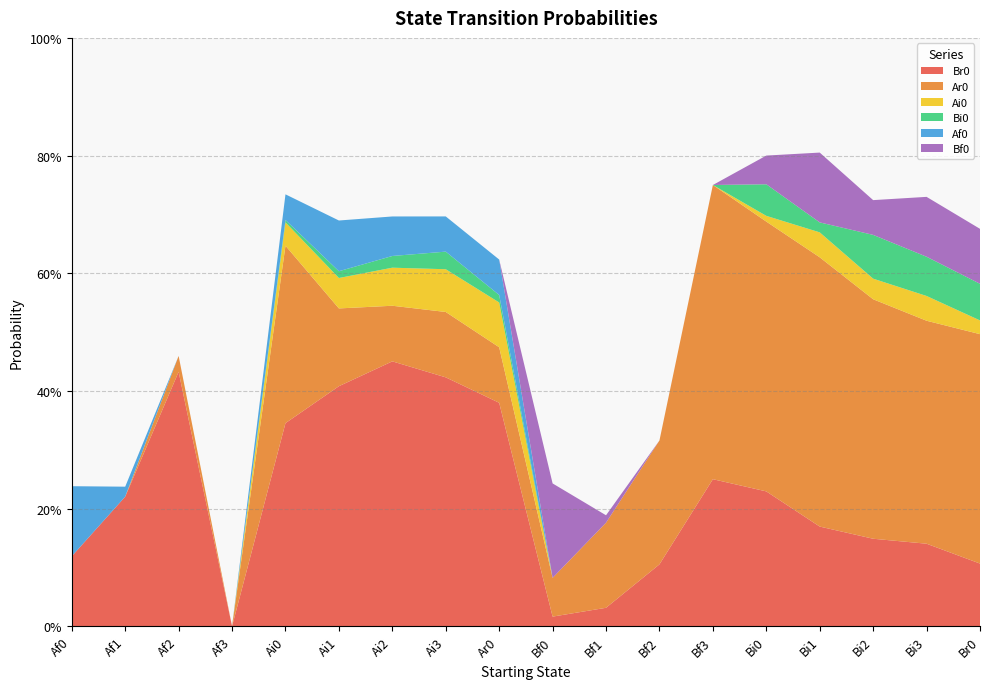

Reading right to left, list all the values displayed in this chart.

Br0: Br0=0.1	Bi3=0.1	Bi2=0.1	Bi1=0.2	Bi0=0.2	Bf3=0.2	Bf2=0.1	Bf1=0.0	Bf0=0.0	Ar0=0.4	Ai3=0.4	Ai2=0.5	Ai1=0.4	Ai0=0.3	Af3=0.0	Af2=0.4	Af1=0.2	Af0=0.1
Ar0: Br0=0.4	Bi3=0.4	Bi2=0.4	Bi1=0.5	Bi0=0.5	Bf3=0.5	Bf2=0.2	Bf1=0.1	Bf0=0.1	Ar0=0.1	Ai3=0.1	Ai2=0.1	Ai1=0.1	Ai0=0.3	Af3=0.0	Af2=0.0	Af1=0.0	Af0=0.0
Ai0: Br0=0.0	Bi3=0.0	Bi2=0.0	Bi1=0.0	Bi0=0.0	Bf3=0.0	Bf2=0.0	Bf1=0.0	Bf0=0.0	Ar0=0.1	Ai3=0.1	Ai2=0.1	Ai1=0.1	Ai0=0.0	Af3=0.0	Af2=0.0	Af1=0.0	Af0=0.0
Bi0: Br0=0.1	Bi3=0.1	Bi2=0.1	Bi1=0.0	Bi0=0.1	Bf3=0.0	Bf2=0.0	Bf1=0.0	Bf0=0.0	Ar0=0.0	Ai3=0.0	Ai2=0.0	Ai1=0.0	Ai0=0.0	Af3=0.0	Af2=0.0	Af1=0.0	Af0=0.0
Af0: Br0=0.0	Bi3=0.0	Bi2=0.0	Bi1=0.0	Bi0=0.0	Bf3=0.0	Bf2=0.0	Bf1=0.0	Bf0=0.0	Ar0=0.1	Ai3=0.1	Ai2=0.1	Ai1=0.1	Ai0=0.0	Af3=0.0	Af2=0.0	Af1=0.0	Af0=0.1
Bf0: Br0=0.1	Bi3=0.1	Bi2=0.1	Bi1=0.1	Bi0=0.0	Bf3=0.0	Bf2=0.0	Bf1=0.0	Bf0=0.2	Ar0=0.0	Ai3=0.0	Ai2=0.0	Ai1=0.0	Ai0=0.0	Af3=0.0	Af2=0.0	Af1=0.0	Af0=0.0